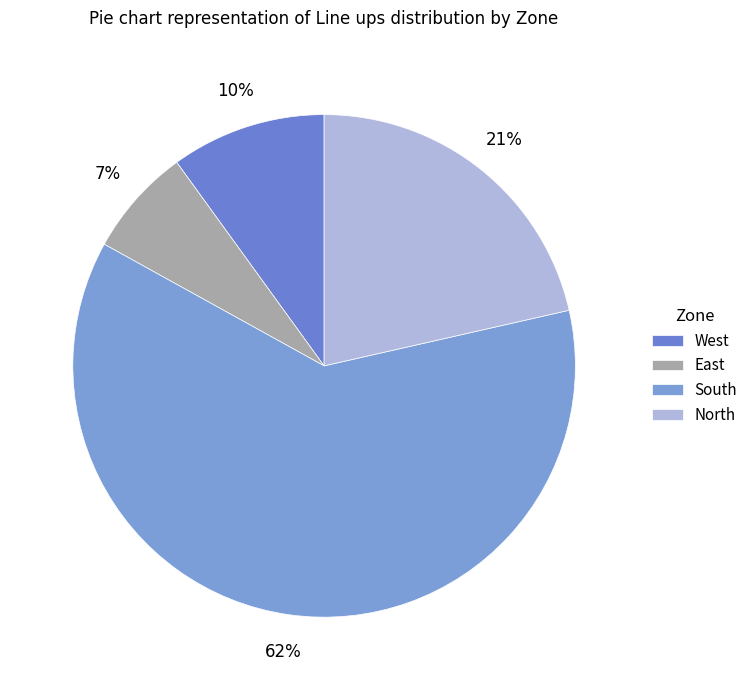

To the nearest percent, what percentage of the pie is East?

7%